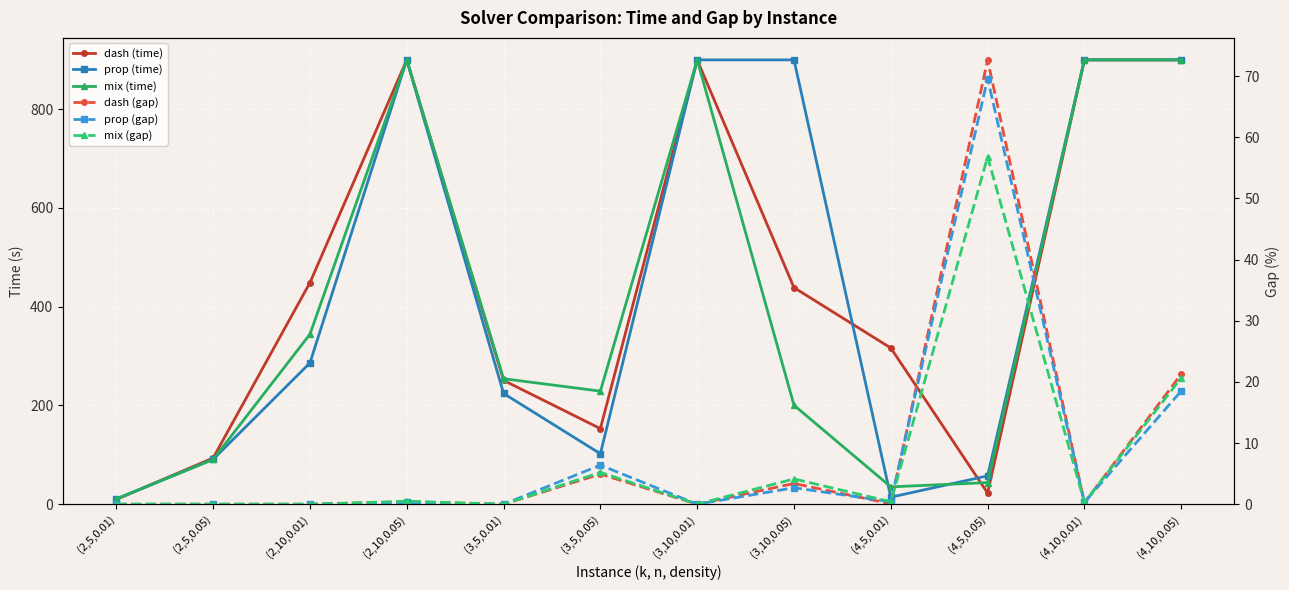

What is the total value across all series at (3,5,0.05)?

501.0